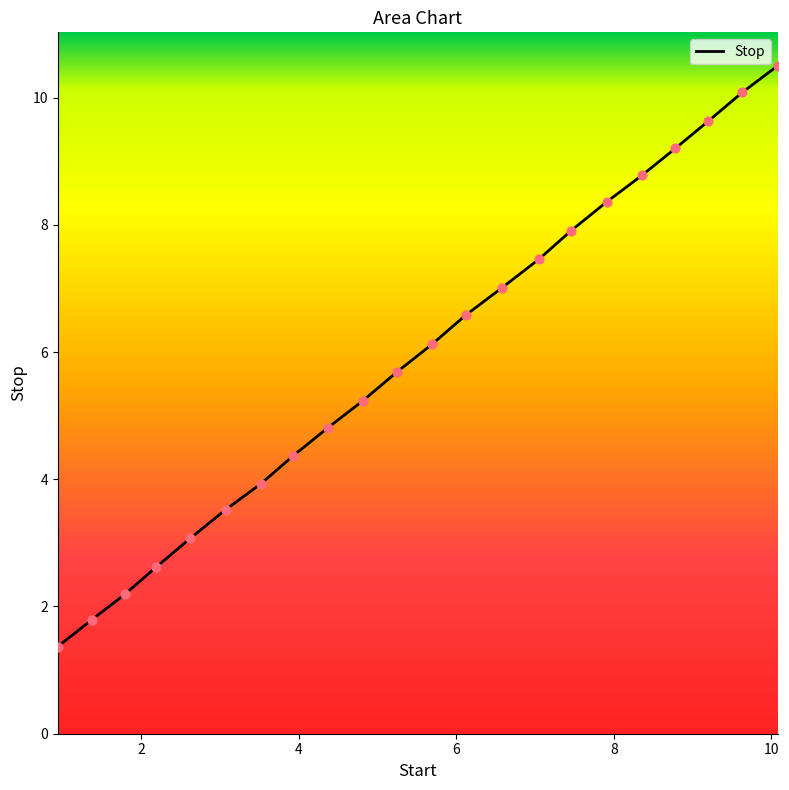

What is the smallest value displayed?

1.4